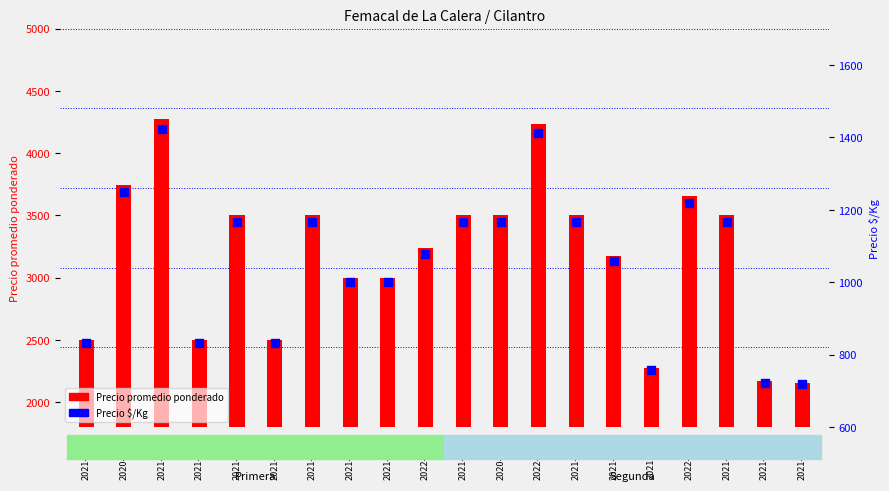

At how many categories does at least one series exceed 4175?

2